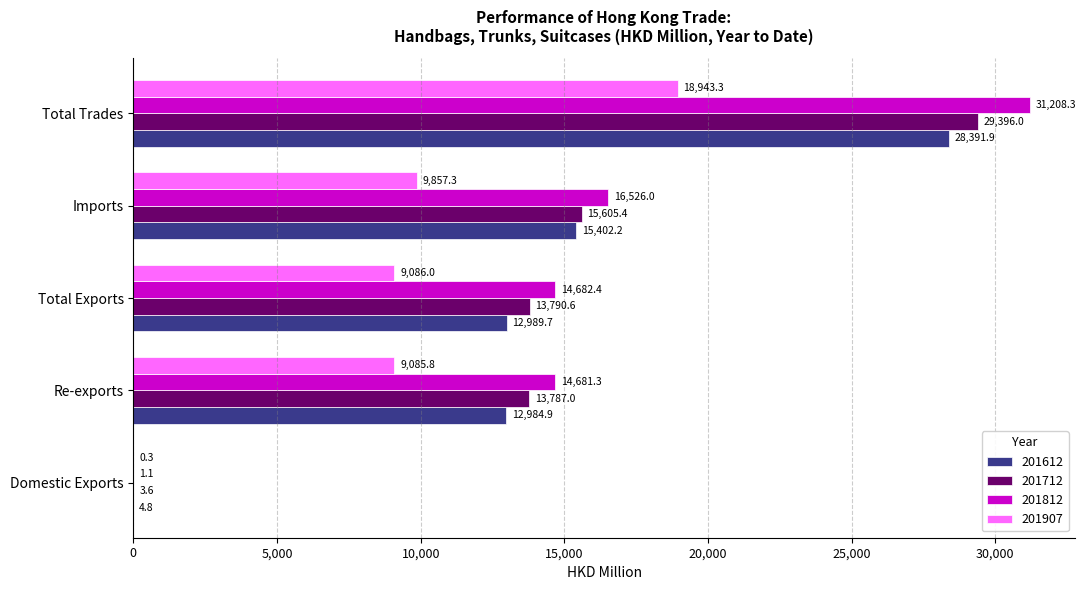

What is the approximate value of 201612 at Total Exports?

12989.7